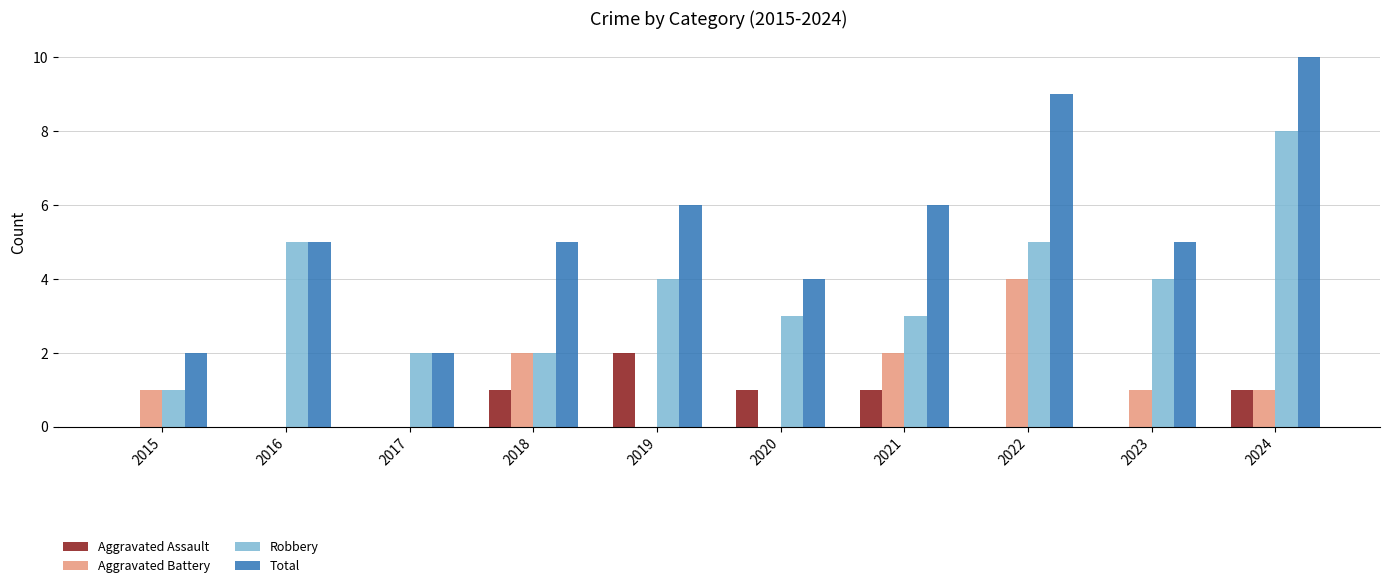

Which series has the widest spread of values?

Total